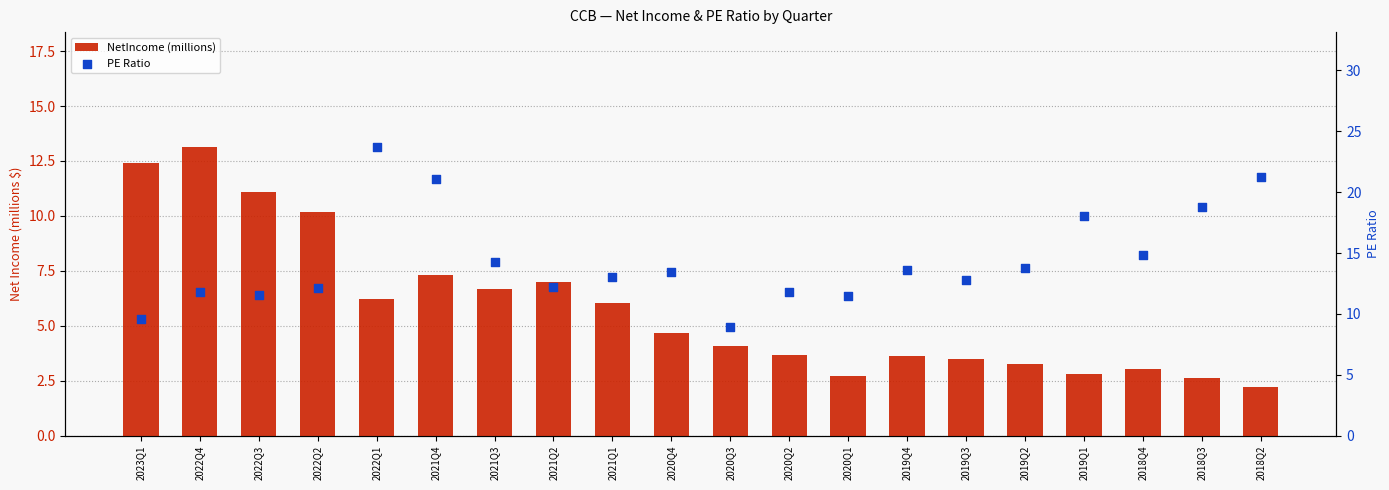

Which series has the largest total across all categories?

PE Ratio